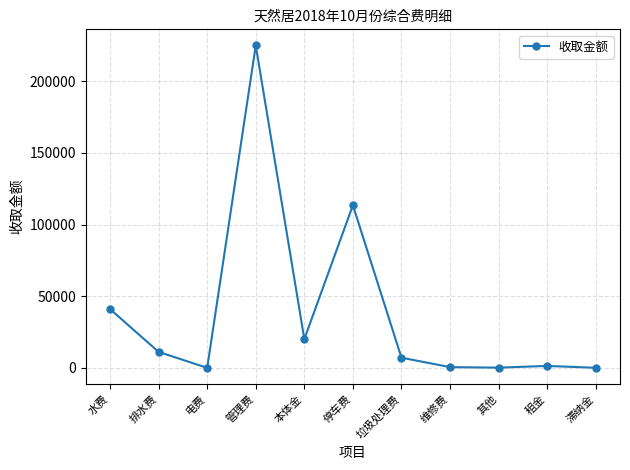

At which label does the data first exceed 7112?

水费